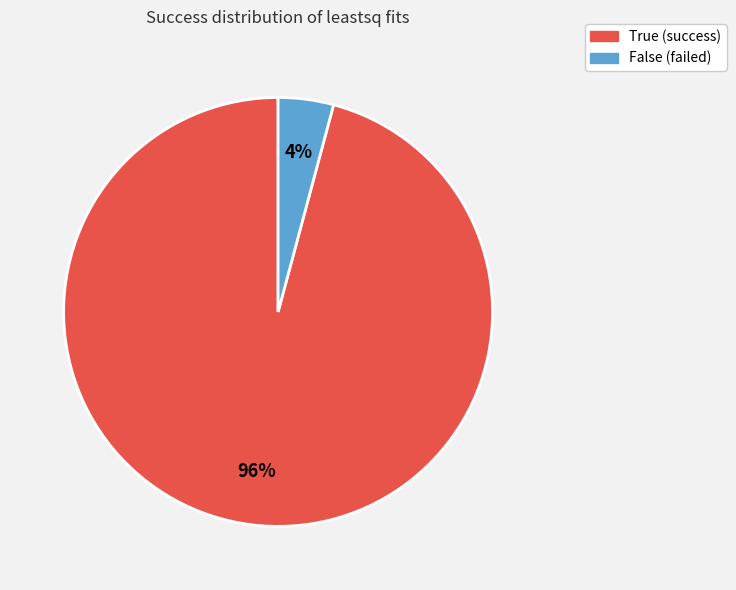

To the nearest percent, what is the average slice percentage?

50%